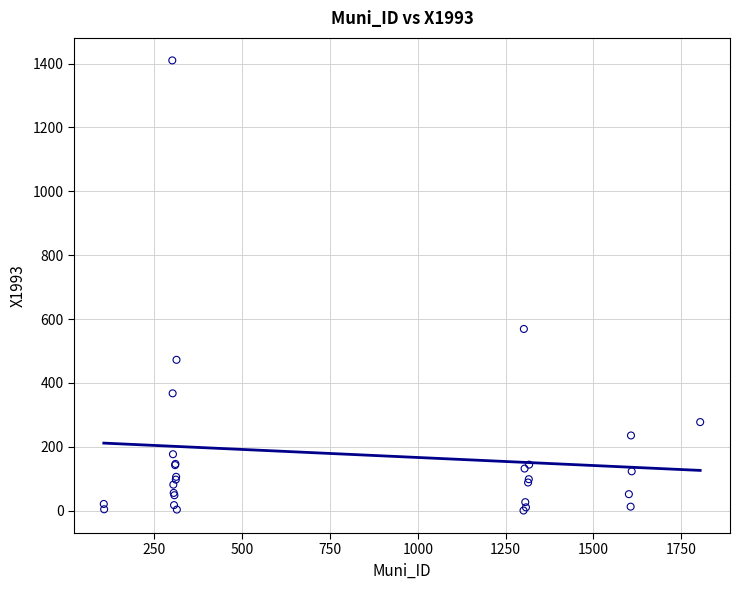

What Y value in the scatter plot is closest to 705?

568.9